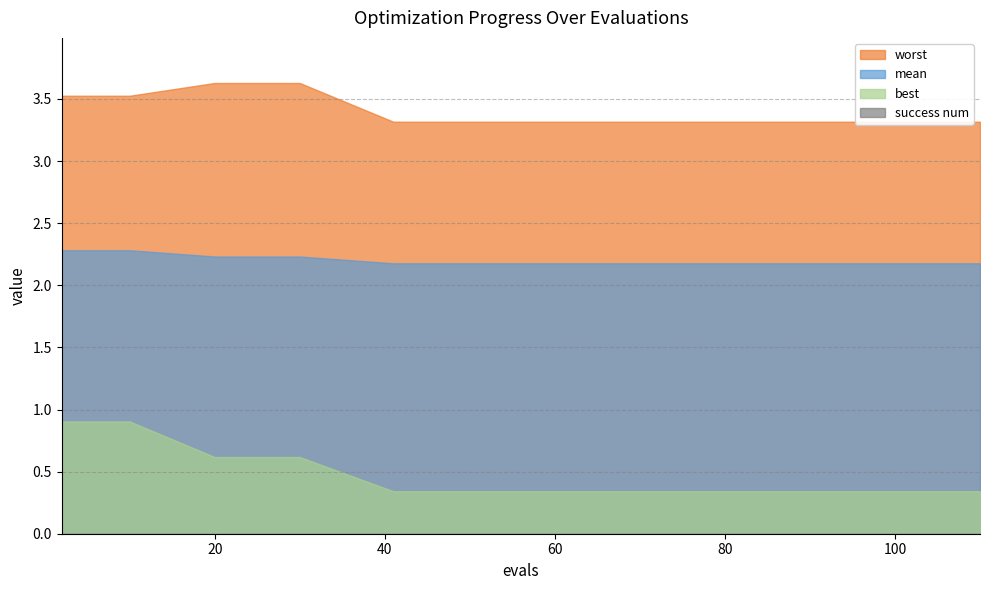

Rank the series by their maximum value, from lowest to highest.

success num, best, mean, worst